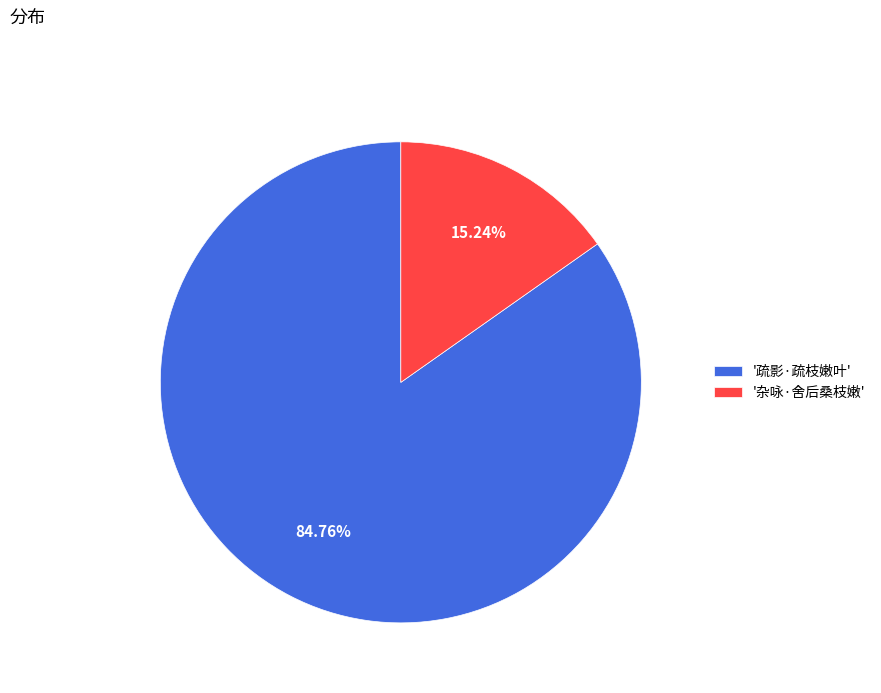

Which category has the smallest portion of the pie?

'杂咏·舍后桑枝嫩'